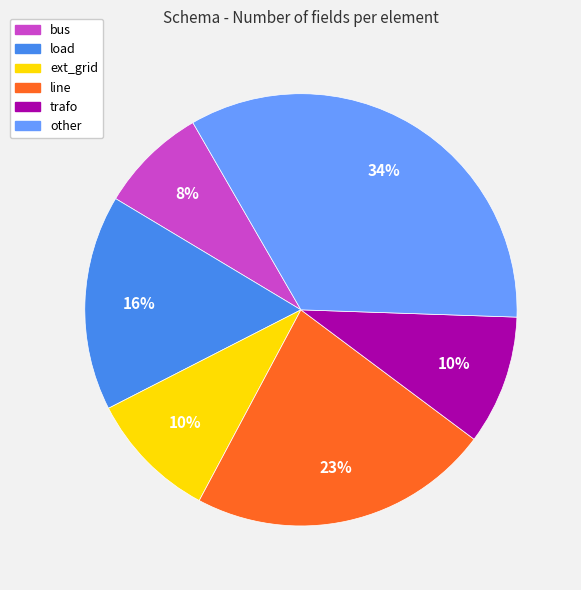

To the nearest percent, what percentage of the pie is trafo?

10%